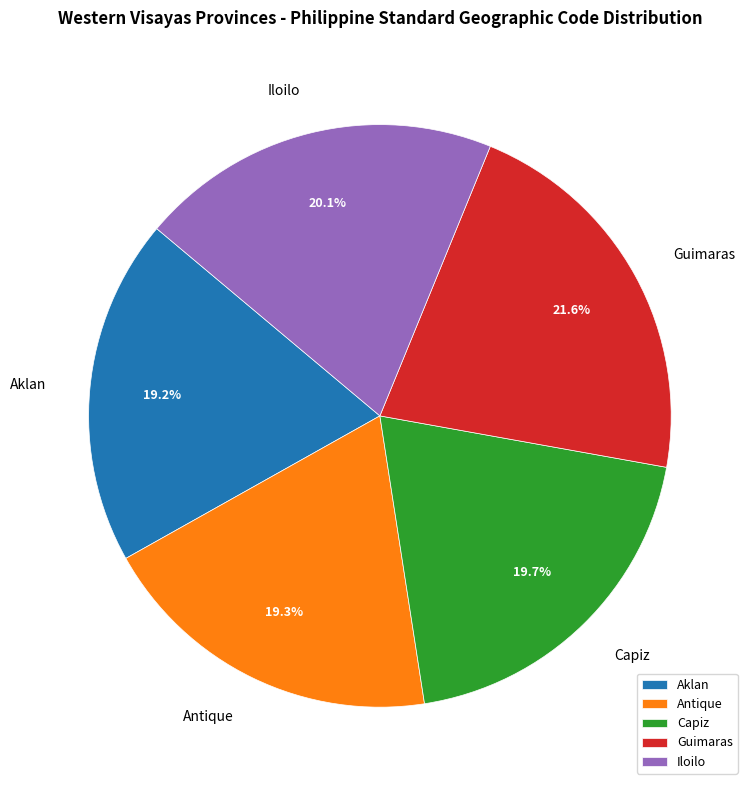

Is it true that Aklan is 10% of the pie?

False